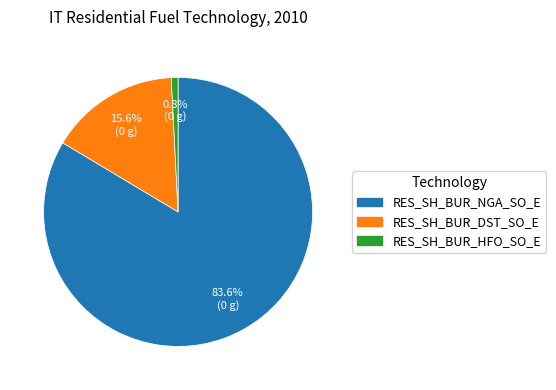

What percentage is the RES_SH_BUR_NGA_SO_E slice, to the nearest percent?

84%